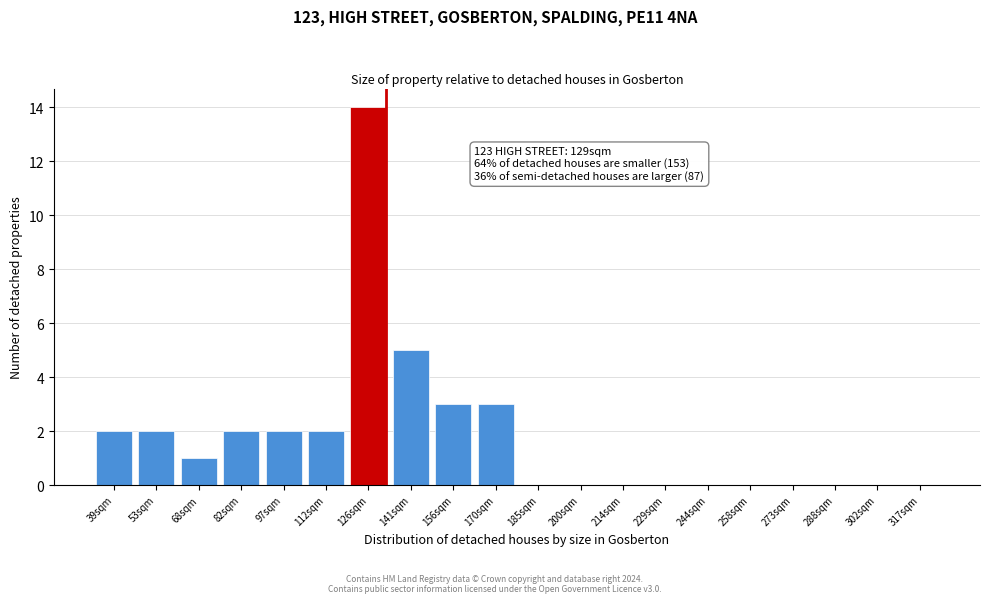

Reading right to left, extract all data points from this chart.

317sqm=0	302sqm=0	288sqm=0	273sqm=0	258sqm=0	244sqm=0	229sqm=0	214sqm=0	200sqm=0	185sqm=0	170sqm=3	156sqm=3	141sqm=5	126sqm=14	112sqm=2	97sqm=2	82sqm=2	68sqm=1	53sqm=2	39sqm=2